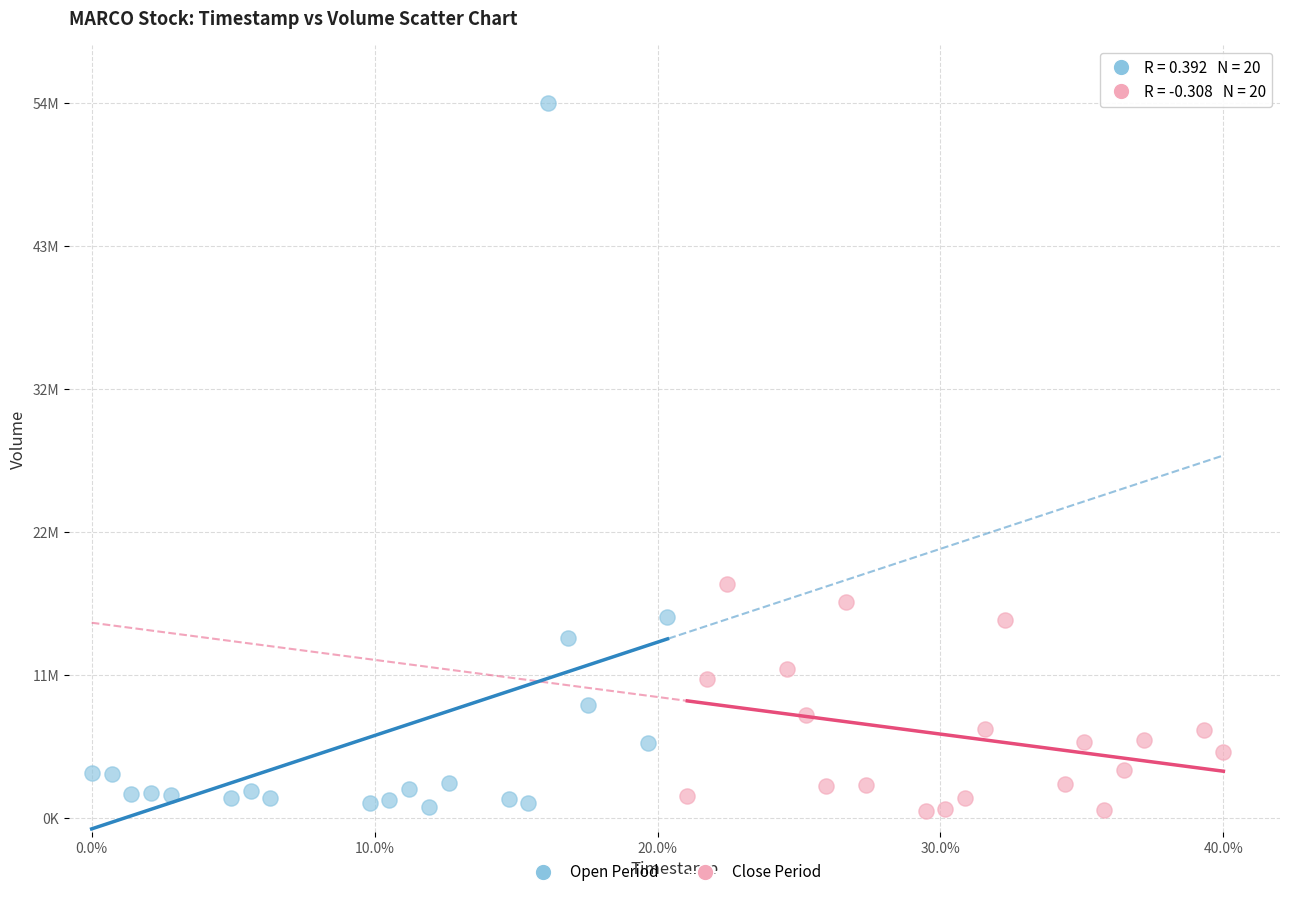

What are all the series names shown in the legend?

Open Period, Close Period